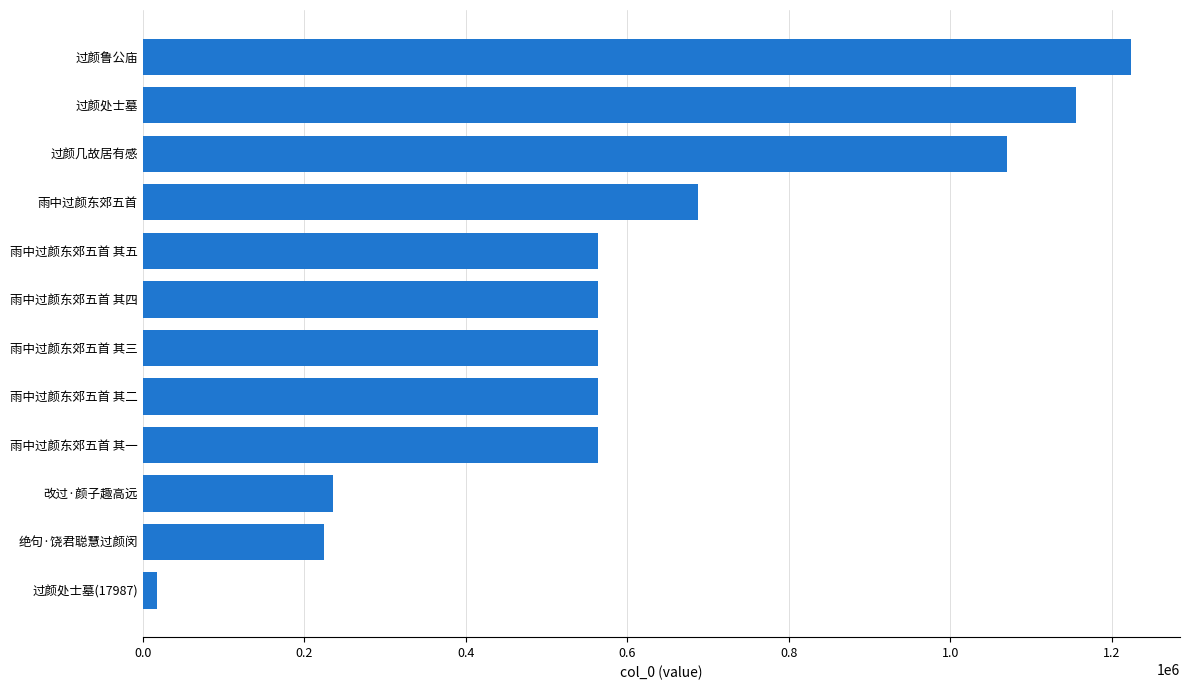

Are the bars grouped side by side (vs. stacked)?

No